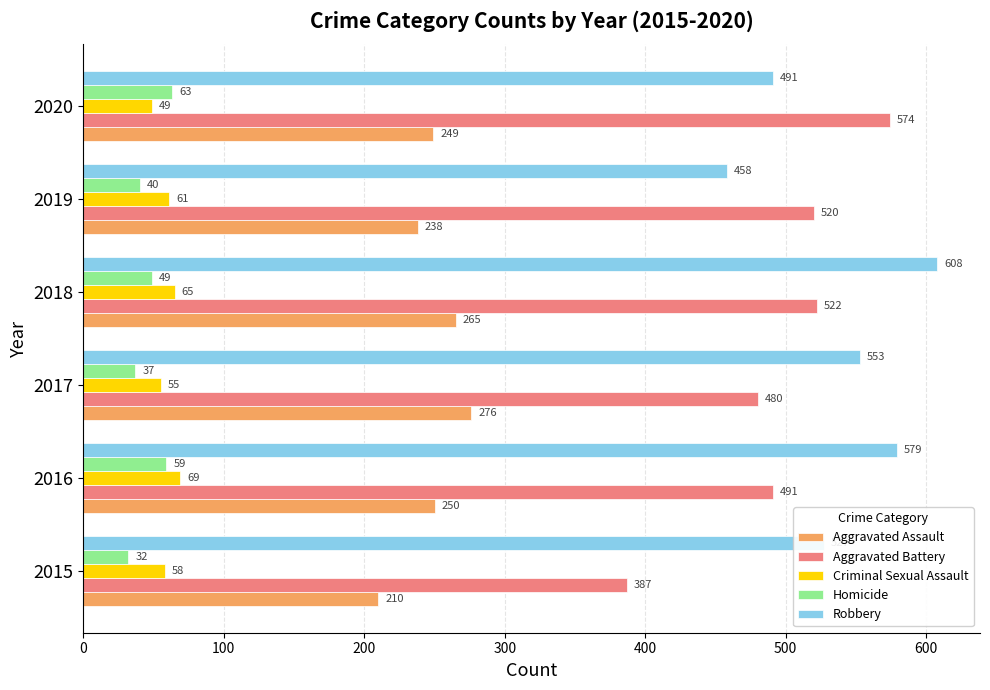

At how many categories does at least one series exceed 46?

6